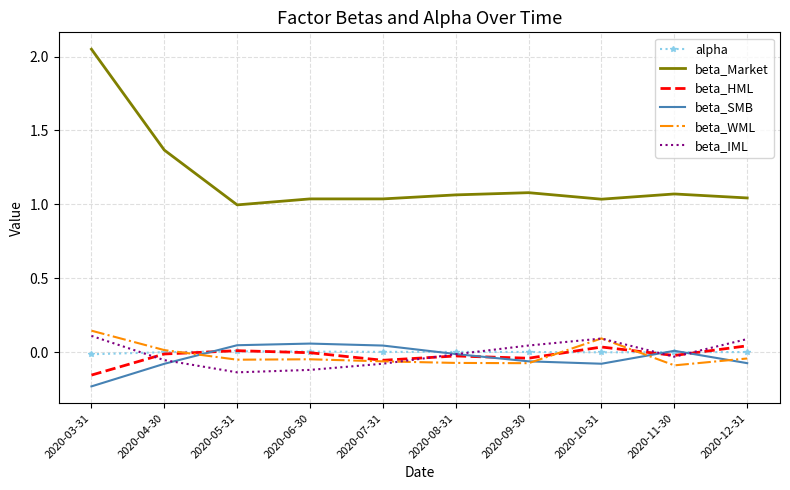

True or false: beta_Market has a value of 0.6 at 2020-06-30.

False